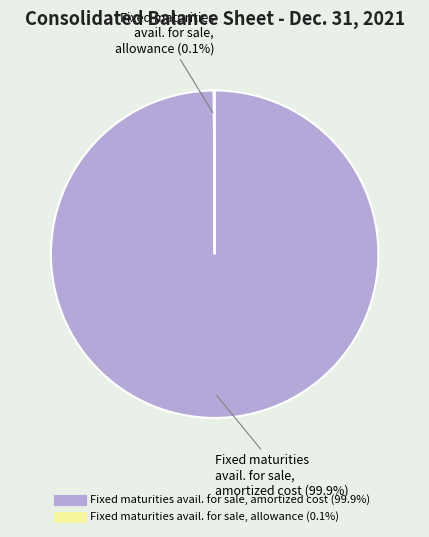

Is there any slice that represents more than half of the pie?

Yes